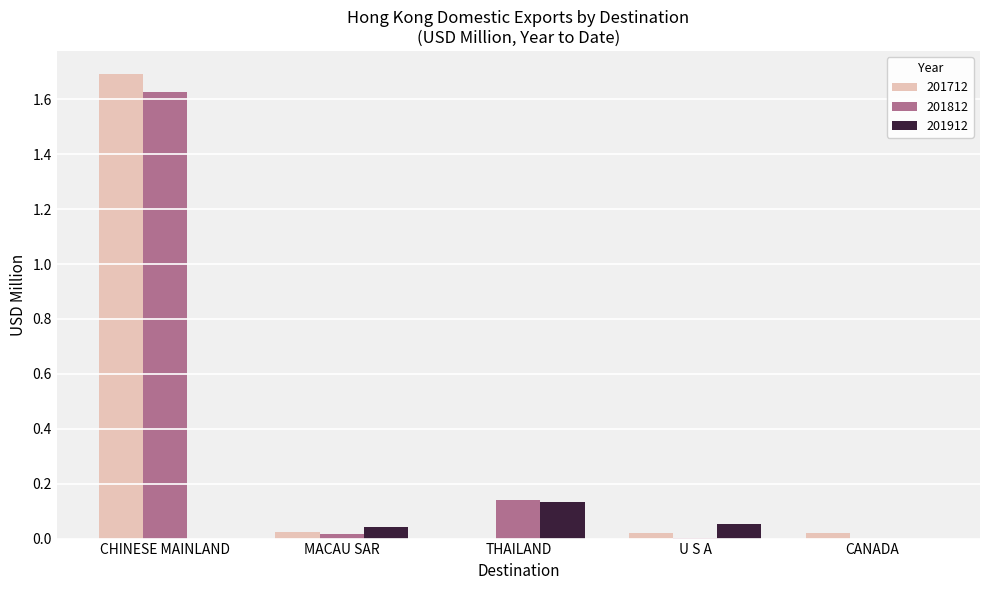

Are the bars grouped side by side (vs. stacked)?

Yes